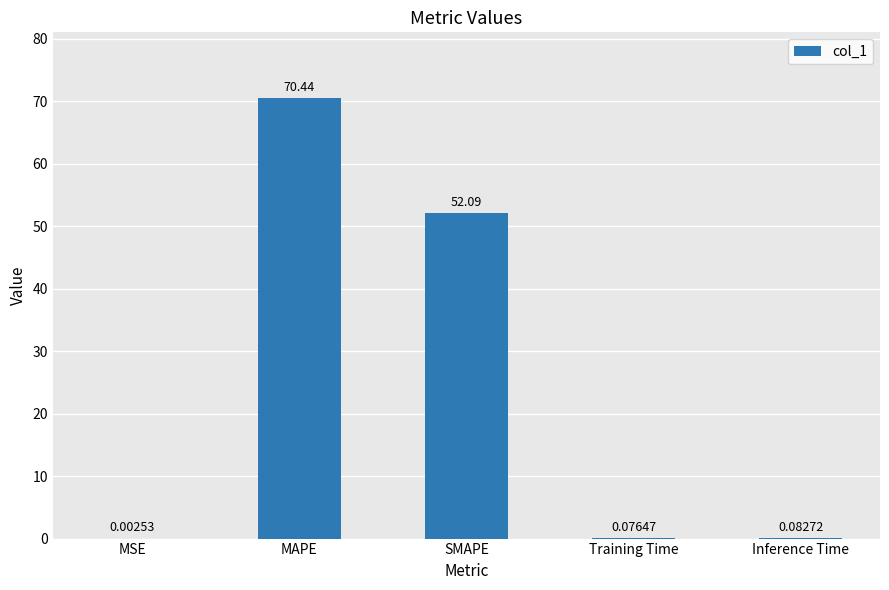

What is the sum of the values at Training Time and Inference Time?

0.2